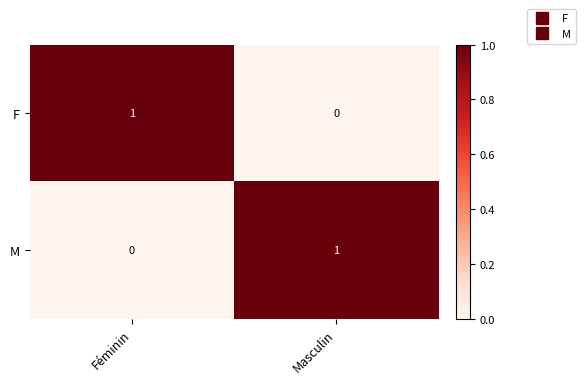

Rank the categories by F value from lowest to highest.

Masculin, Féminin